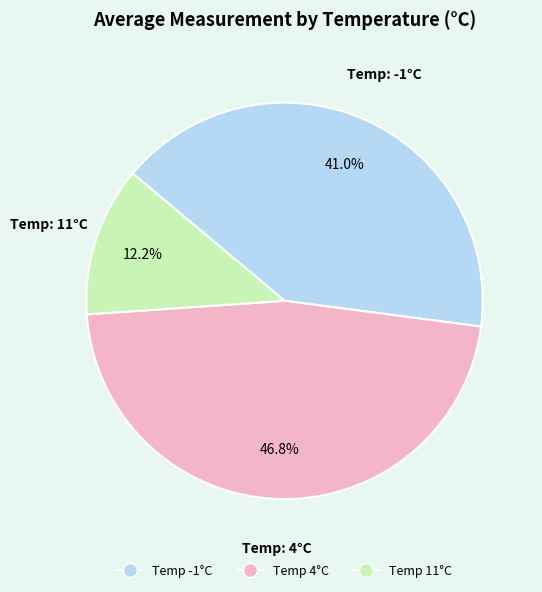

Is there any slice that represents more than half of the pie?

No